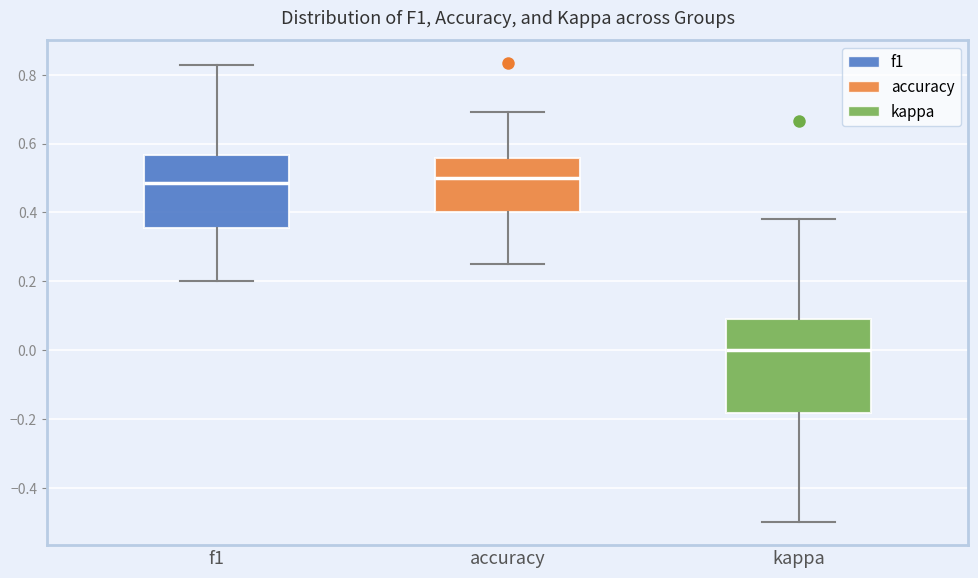

Reading left to right, read every box against the y-axis: the position of its median line, the range the box covers, and the ends of its whiskers. The values are not printed on the chart, so give them approximately, as read against the axis.

f1: median 0.48, box 0.36 to 0.56, whiskers 0.20 to 0.82
accuracy: median 0.50, box 0.40 to 0.56, whiskers 0.26 to 0.70
kappa: median 0.00, box -0.18 to 0.10, whiskers -0.50 to 0.38